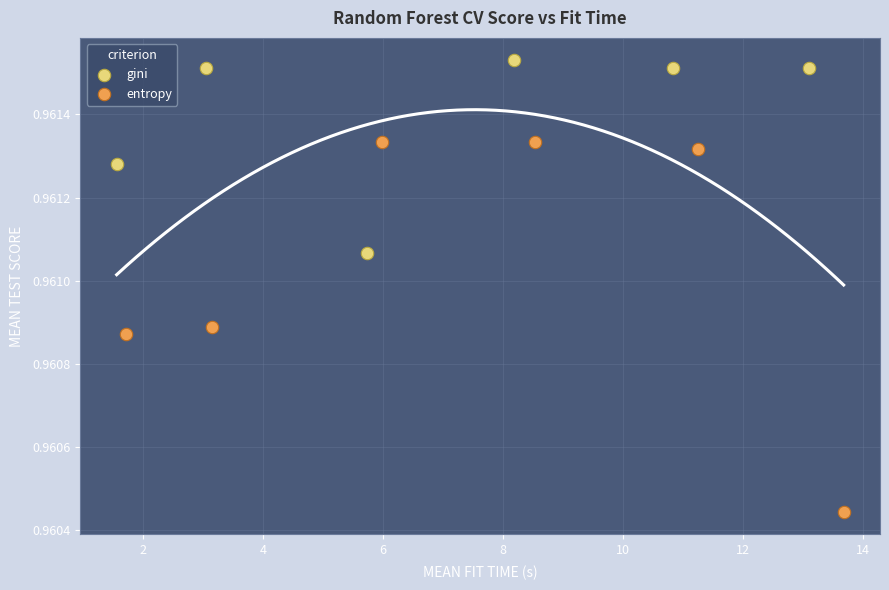

Which series reaches the maximum Y coordinate?

gini